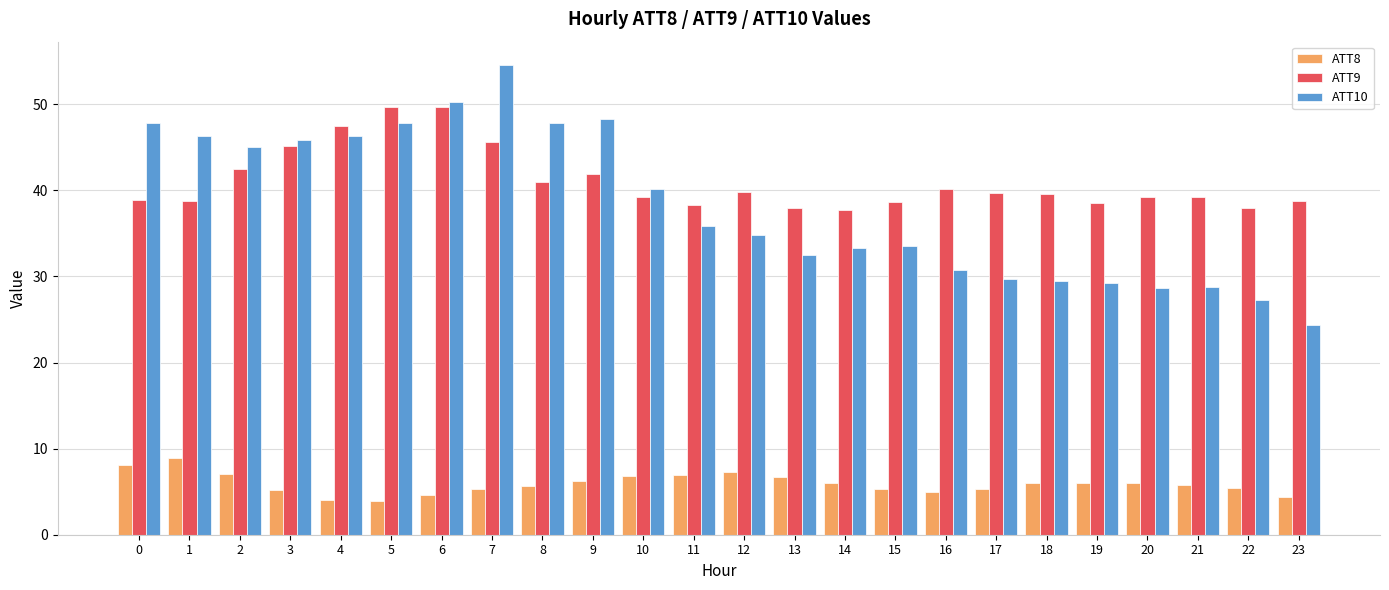

What is the difference between the maximum and minimum values in the ATT8 series?

5.0